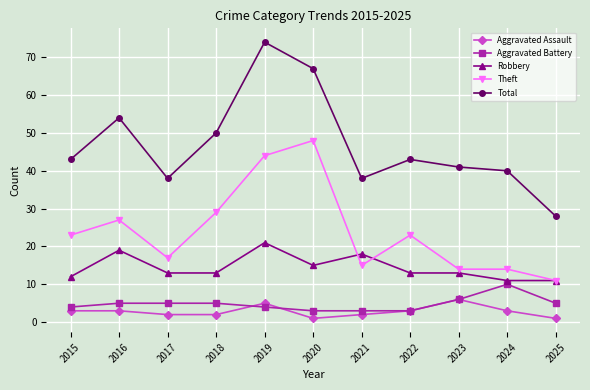

Which series has the widest spread of values?

Total